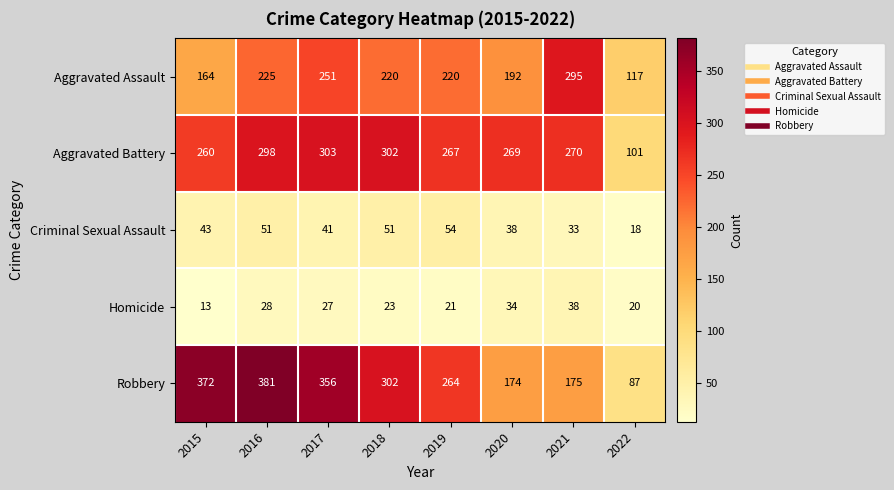

What is the spread (max minus min) of values at 2021?

262